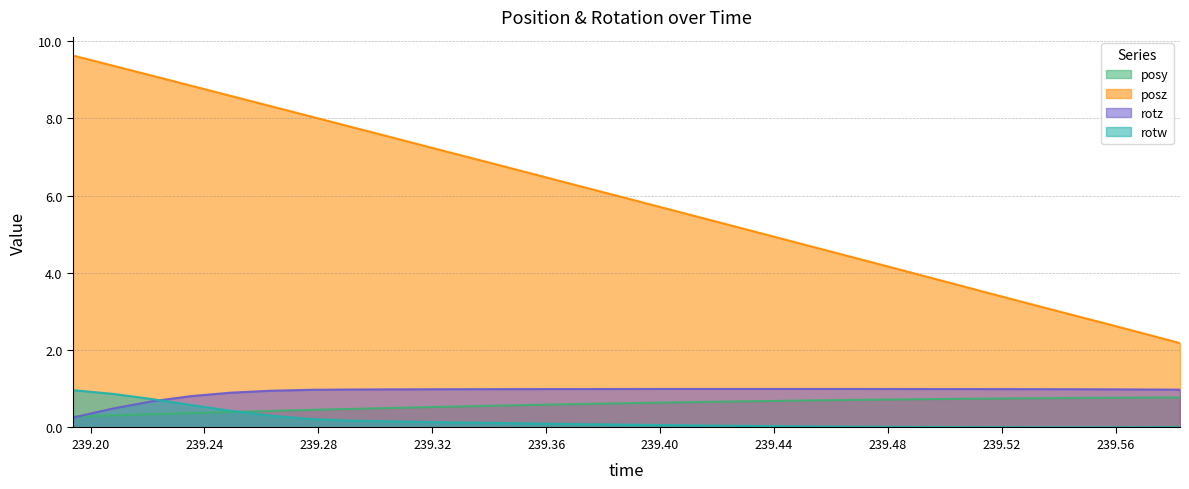

Count the number of categories in the chart.

29